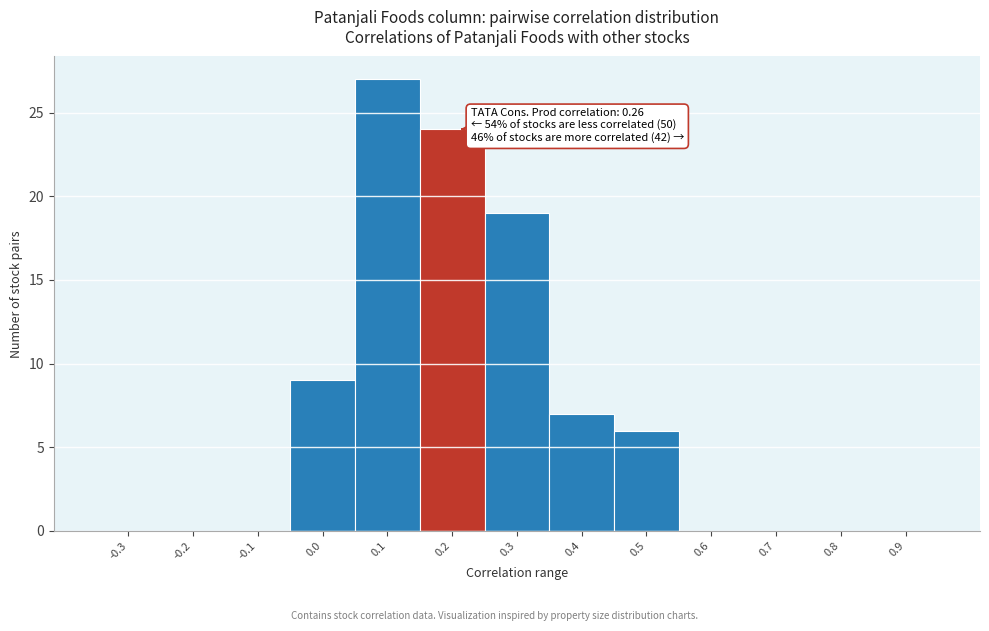

Reading left to right, transcribe all the data shown in this chart.

-0.3=0	-0.2=0	-0.1=0	0.0=9	0.1=27	0.2=24	0.3=19	0.4=7	0.5=6	0.6=0	0.7=0	0.8=0	0.9=0